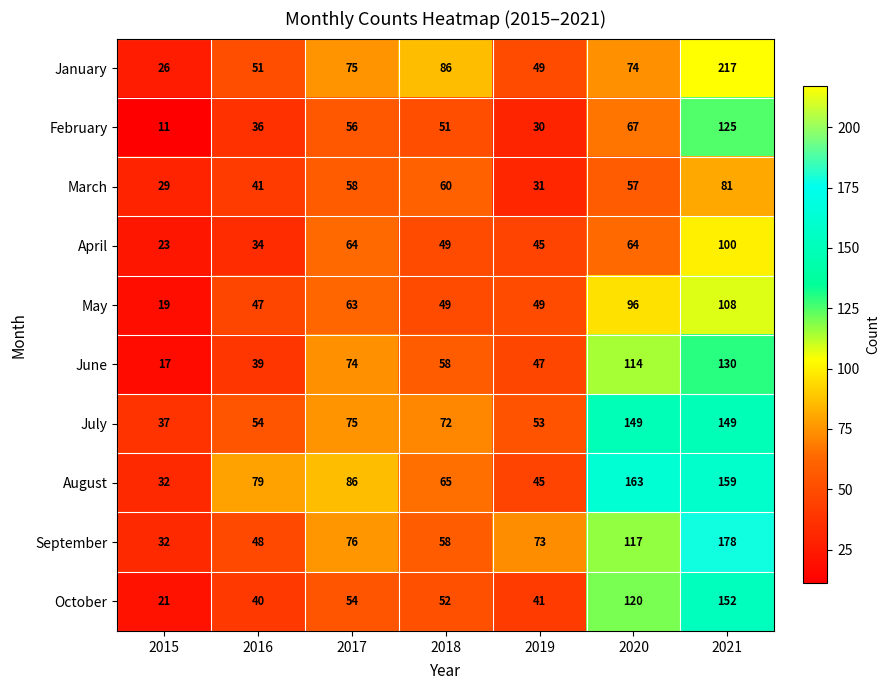

What is the difference between the second highest and second lowest values in the July series?

96